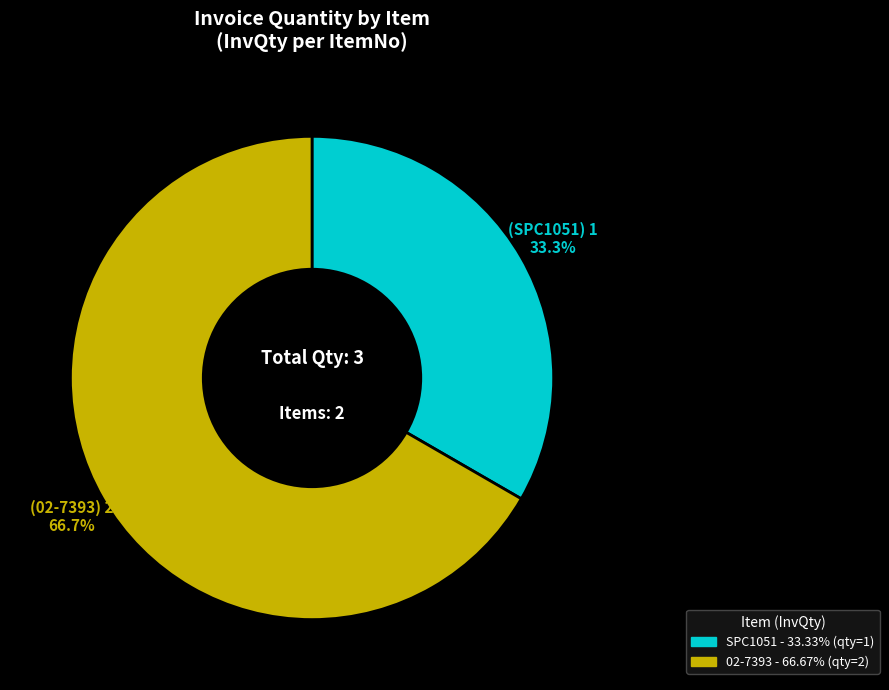

Rank the categories by value from highest to lowest.

02-7393, SPC1051